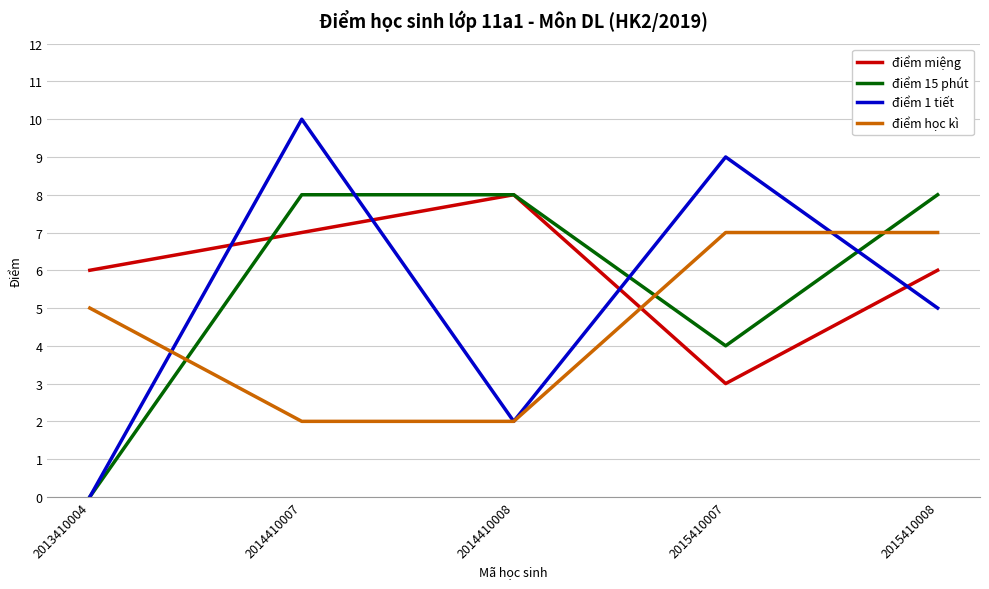

Is it true that điểm 1 tiết equals 13 at 2015410007?

False